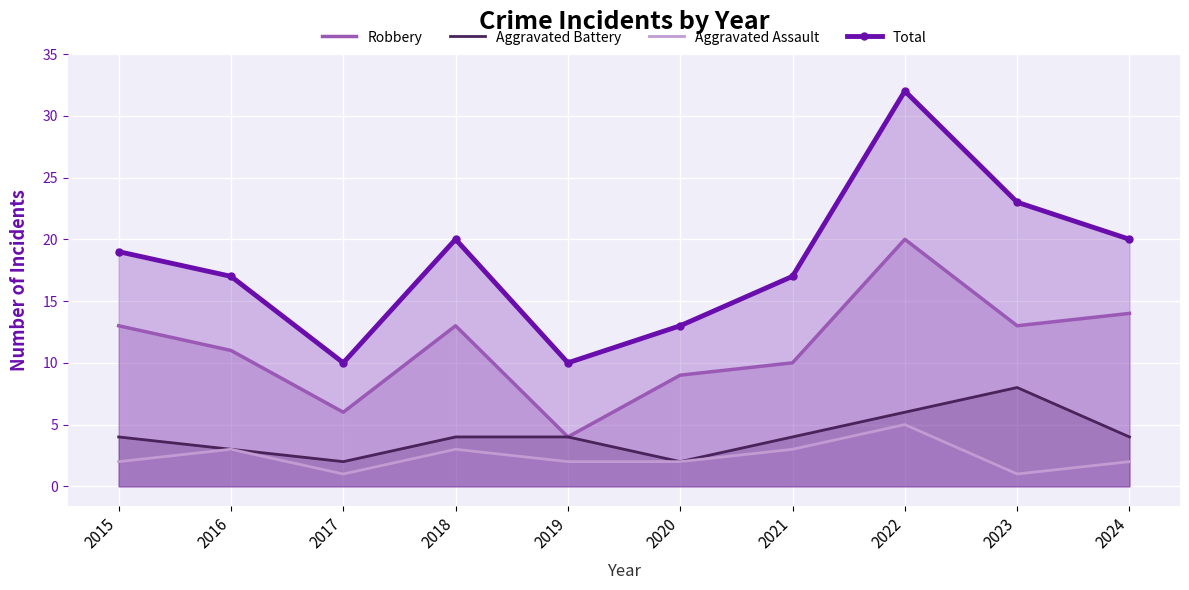

How many lines are shown in the chart?

4